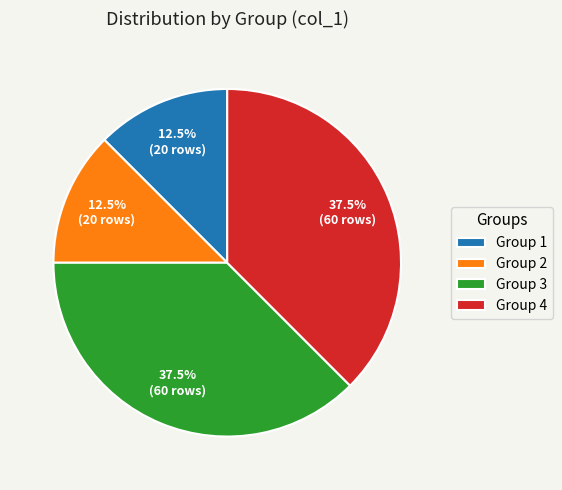

How many slices are in this pie chart?

4